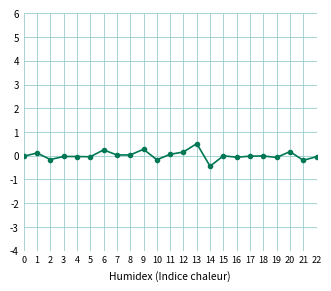

The value at 4 is -0.0. True or false?

True